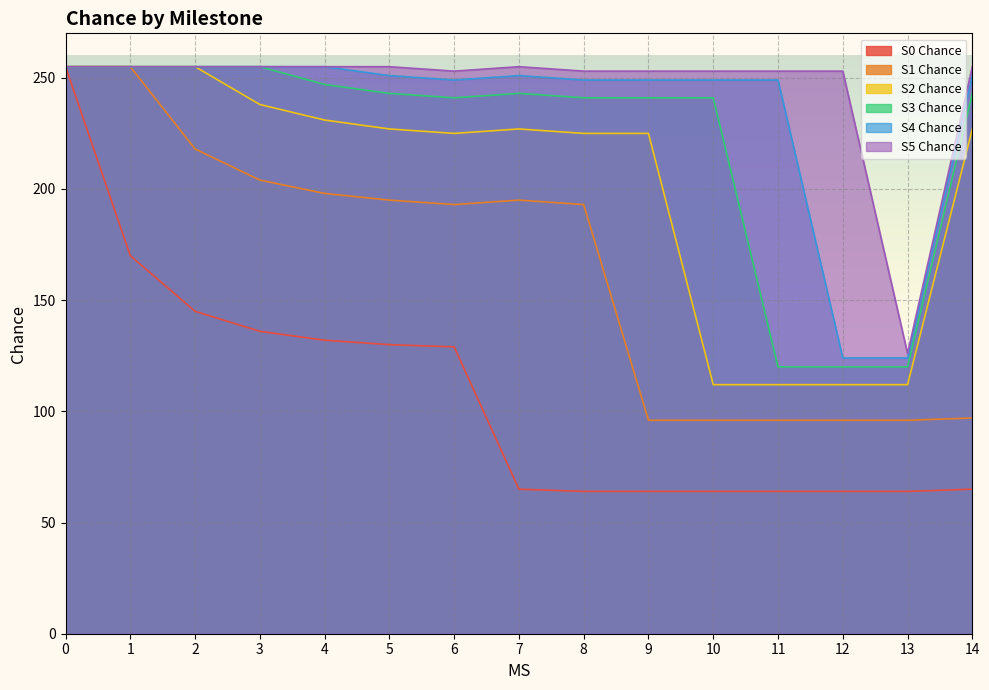

At how many categories does at least one series exceed 120?

15